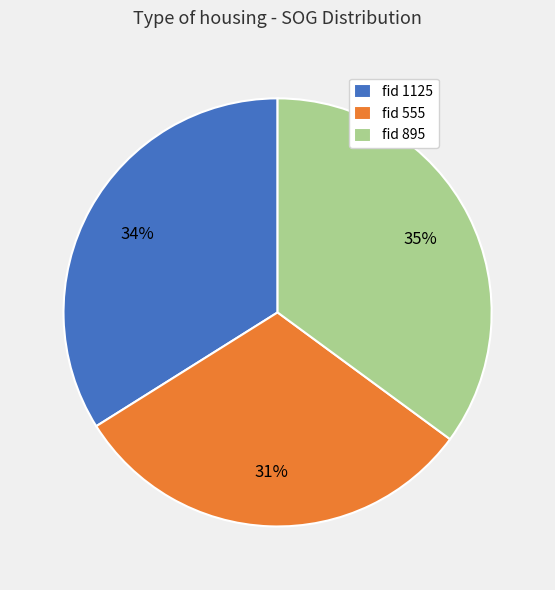

Which slice is the smallest?

fid 555